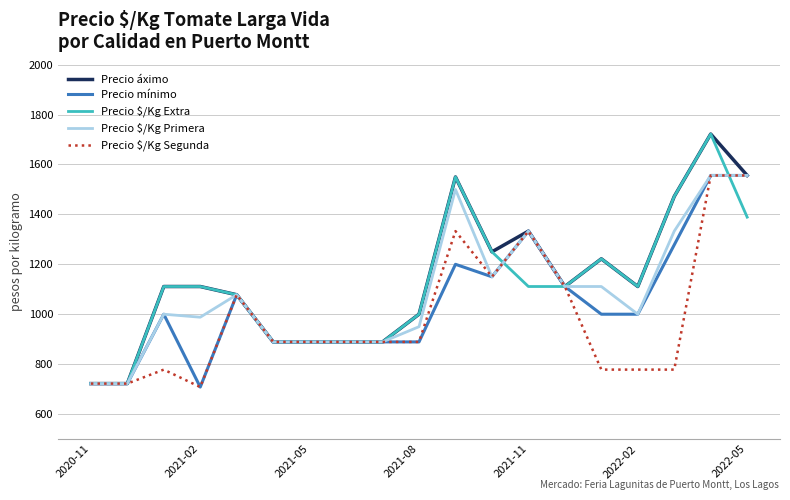

What is the maximum value for Precio $/Kg Extra?

1722